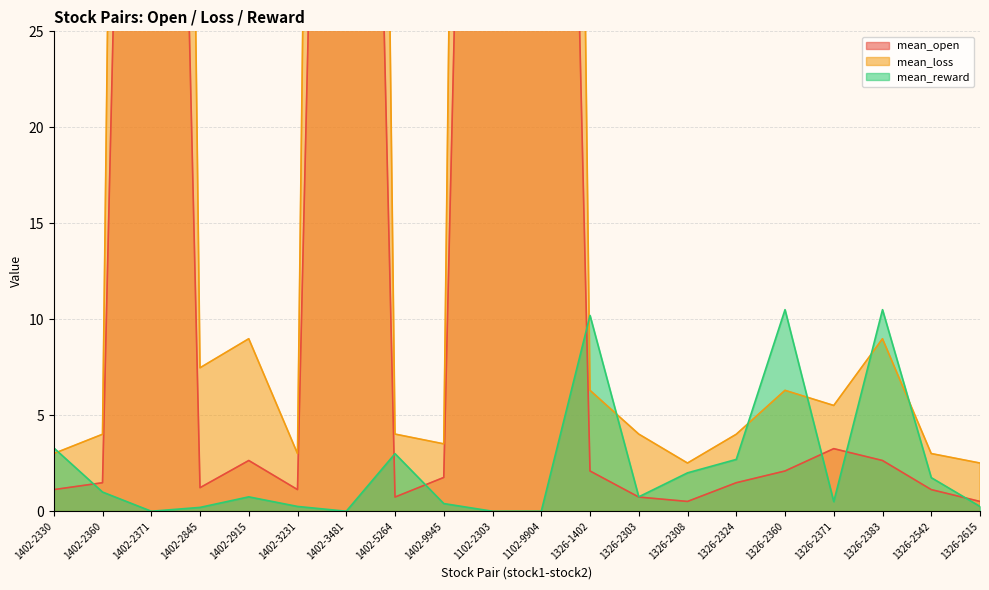

Reading right to left, list all the values displayed in this chart.

mean_open: 0.5	1.1	2.6	3.3	2.1	1.5	0.5	0.7	2.1	110.0	110.0	1.8	0.7	110.0	1.1	2.6	1.2	110.0	1.5	1.1
mean_loss: 2.5	3.0	9.0	5.5	6.3	4.0	2.5	4.0	6.3	210.0	210.0	3.5	4.0	210.0	3.0	9.0	7.5	210.0	4.0	3.0
mean_reward: 0.2	1.8	10.5	0.5	10.5	2.7	2.0	0.8	10.2	0.0	0.0	0.4	3.0	0.0	0.2	0.7	0.2	0.0	1.0	3.3